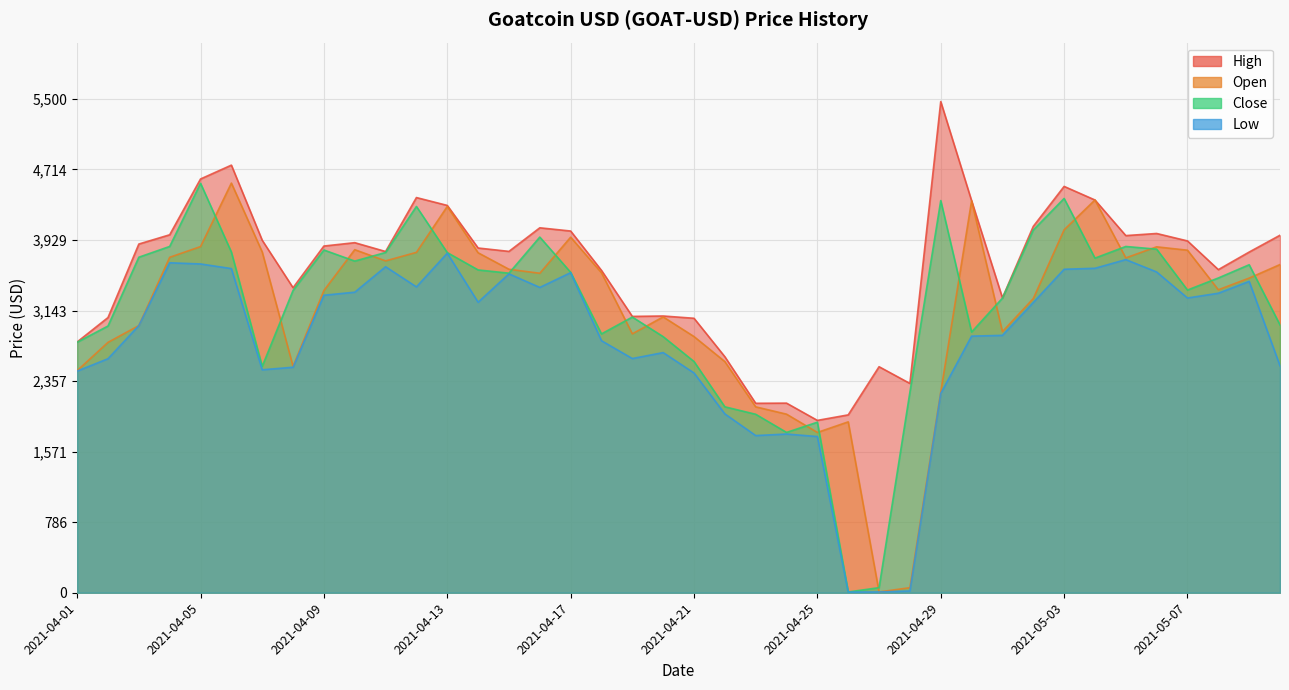

How many distinct data groups are displayed?

4